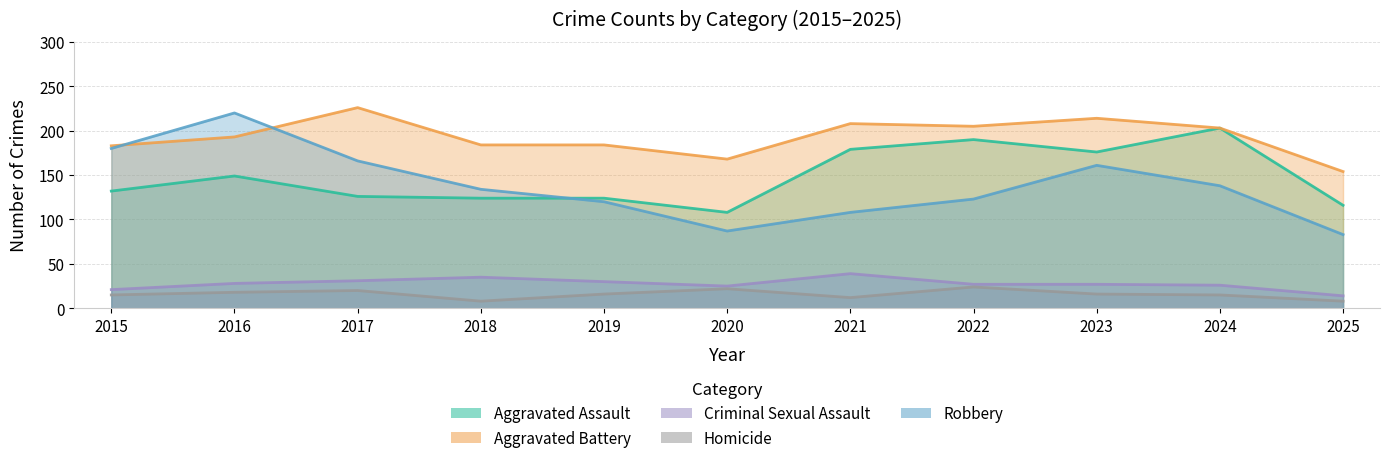

The value of Homicide at 2024 is 26. True or false?

False